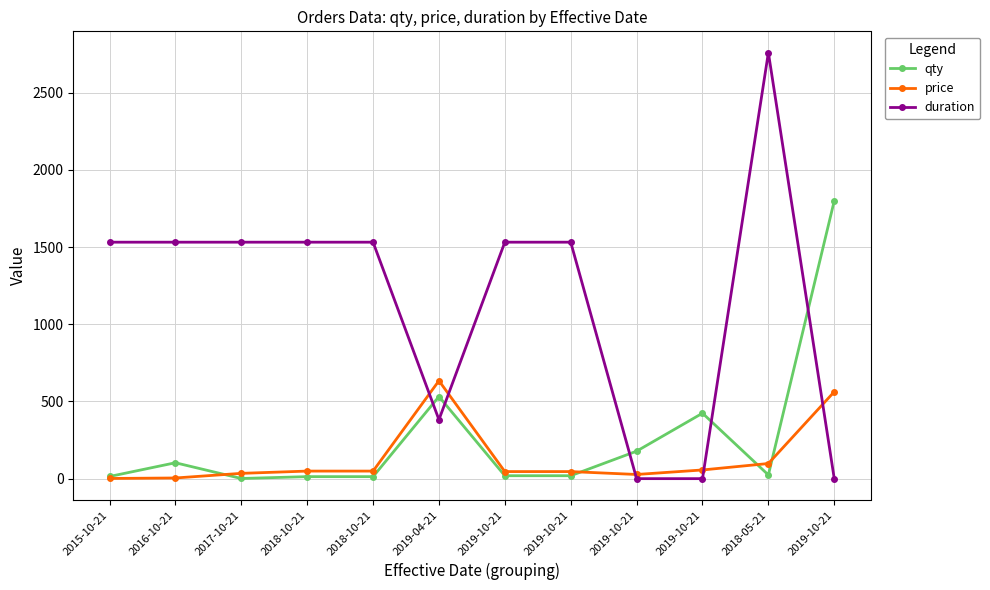

Between 2018-10-21 and 2017-10-21, which is larger?

2018-10-21